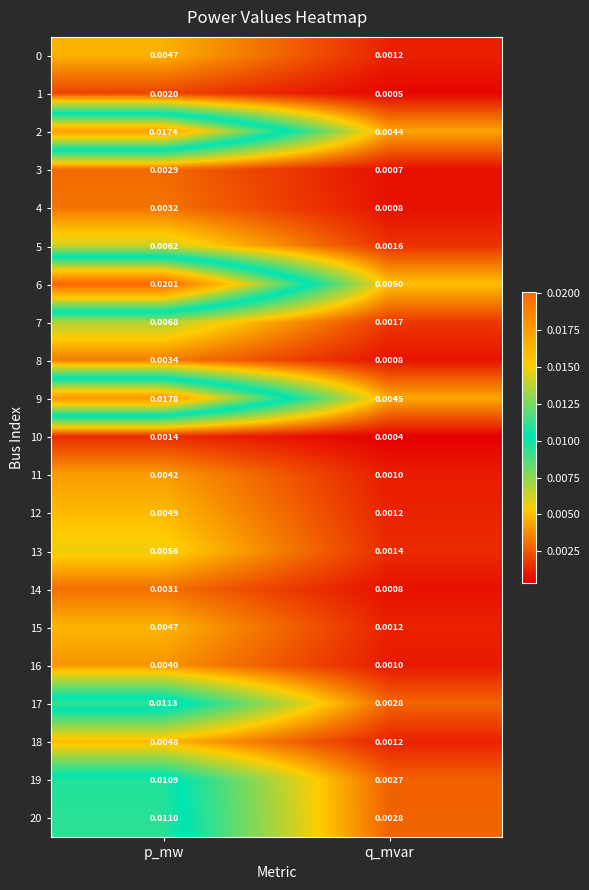

At which category does the chart reach its minimum across all series?

q_mvar